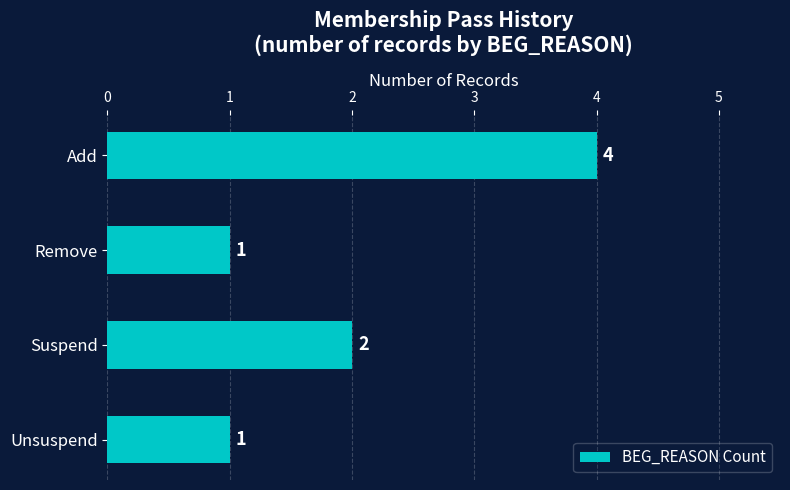

What is the difference between the maximum and second lowest values?

3